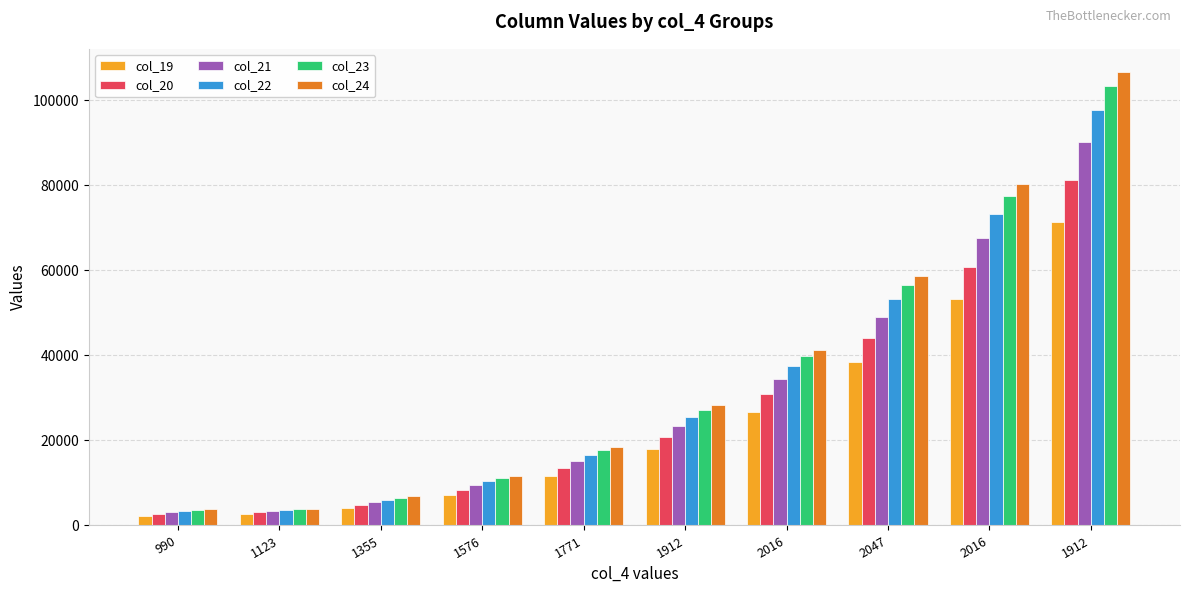

Where is col_22 nearest to the value 50536?

2047